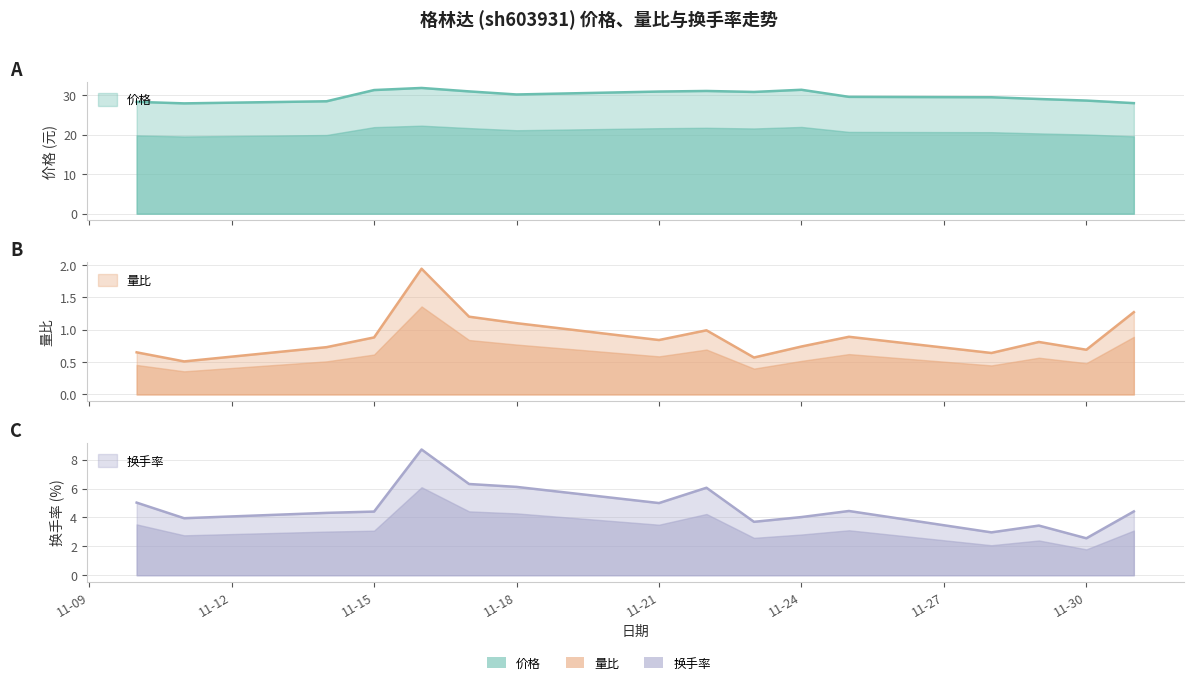

Reading left to right, transcribe all the data shown in this chart.

价格: 28.3	27.9	28.4	31.3	31.8	30.9	30.1	30.9	31.0	30.8	31.3	29.6	29.4	29.0	28.6	28.0
量比: 0.7	0.5	0.7	0.9	1.9	1.2	1.1	0.8	1.0	0.6	0.7	0.9	0.6	0.8	0.7	1.3
换手率: 5.0	4.0	4.3	4.4	8.7	6.3	6.1	5.0	6.1	3.7	4.0	4.5	3.0	3.4	2.6	4.4